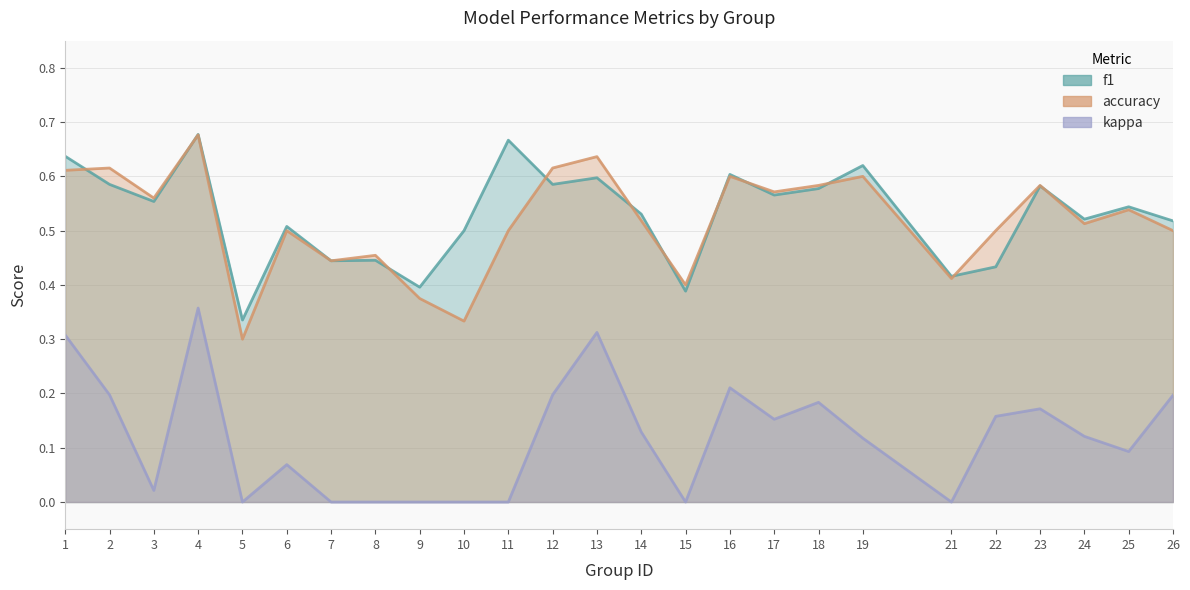

At which category does the chart reach its minimum across all series?

5